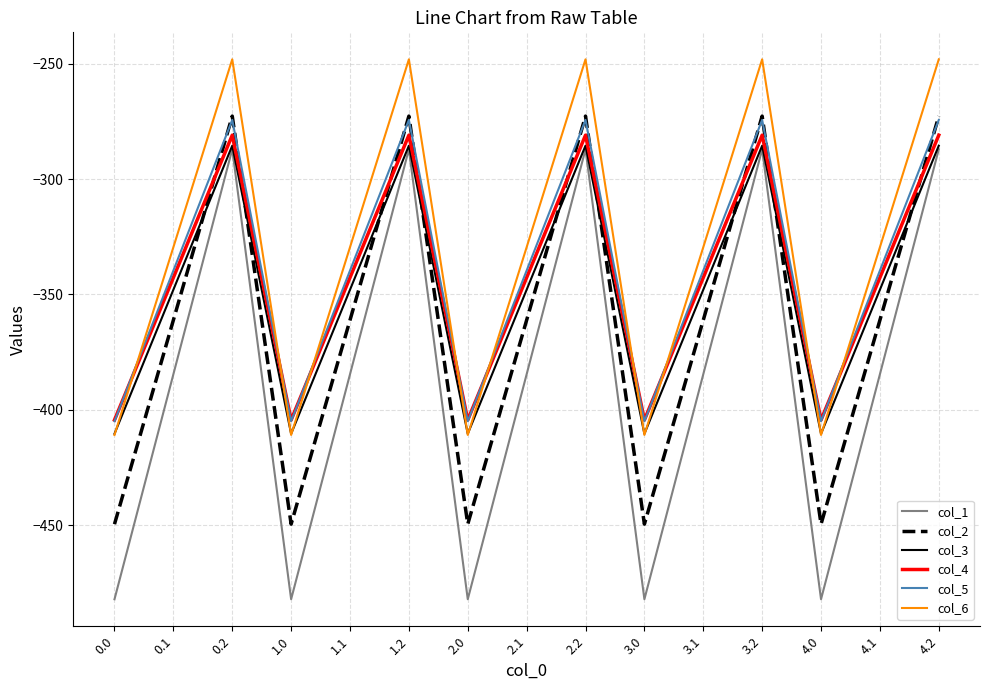

How many interior local valleys does the col_5 series have?

4